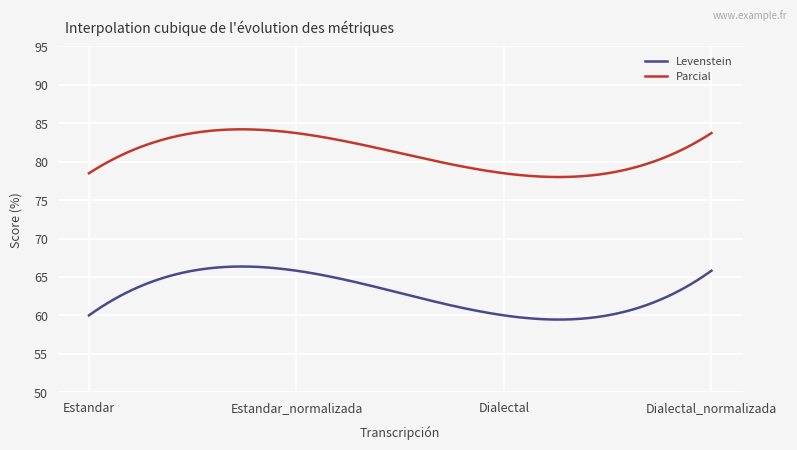

True or false: Parcial and Levenstein intersect in this chart.

False